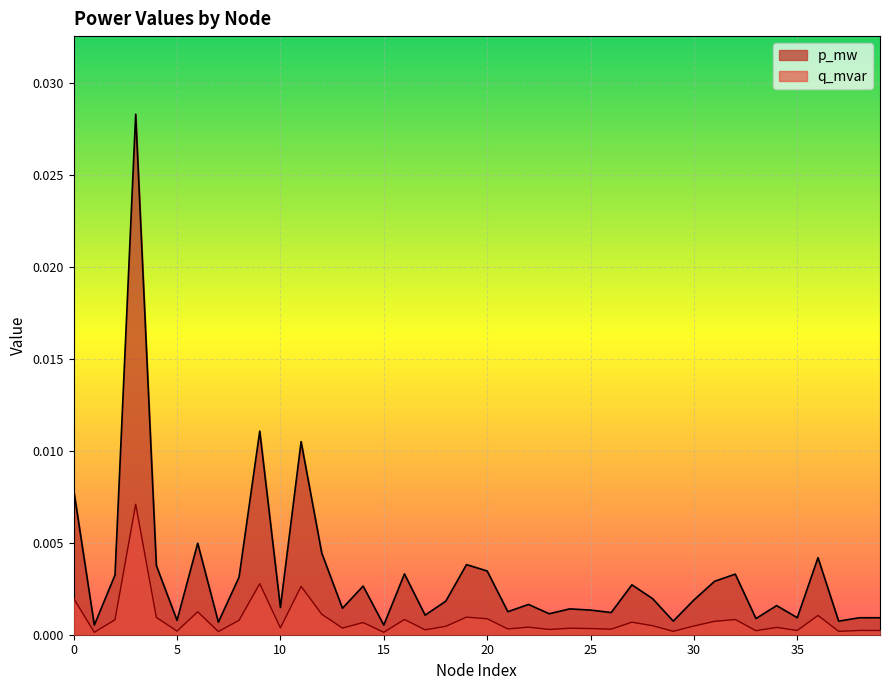

True or false: p_mw and q_mvar cross at least once.

False